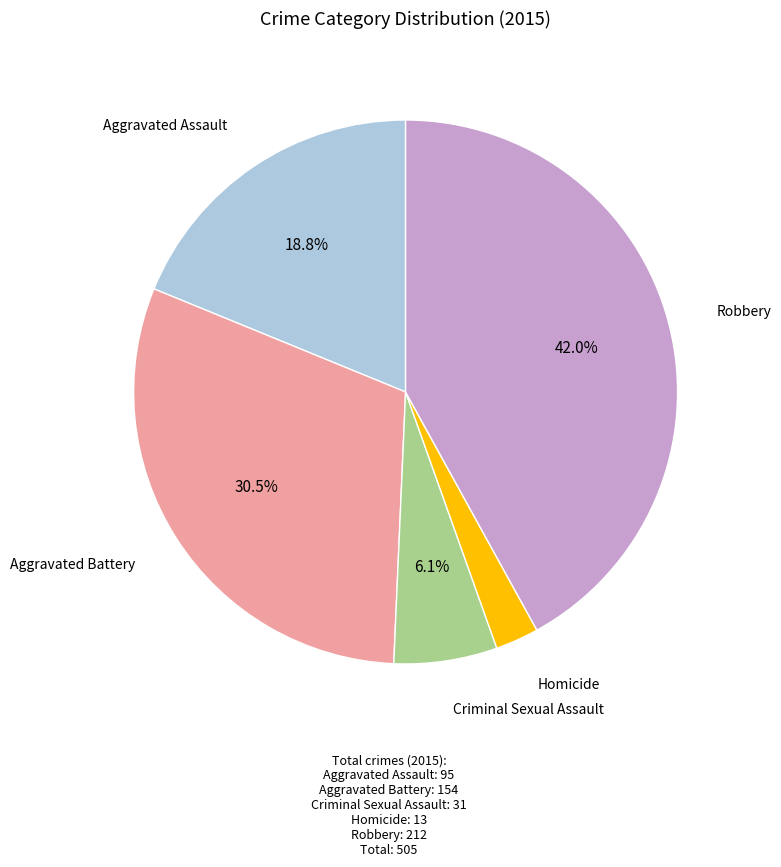

Does any single category account for the majority?

No